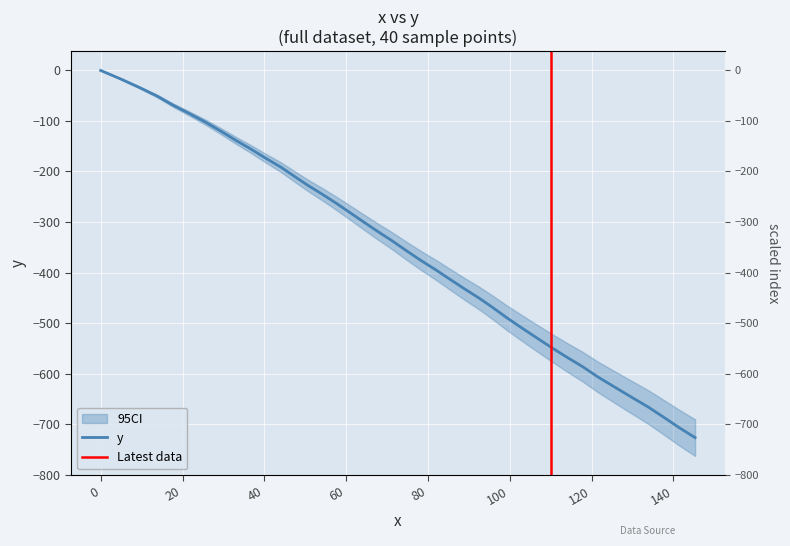

How many lines are shown in the chart?

1